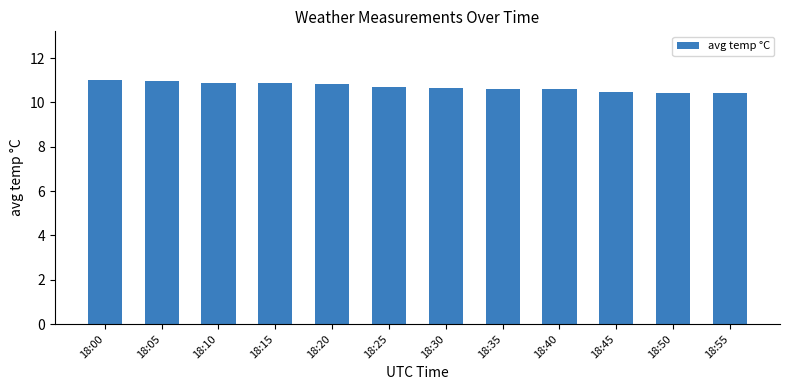

What is the value of the 2nd bar from the left?

11.0